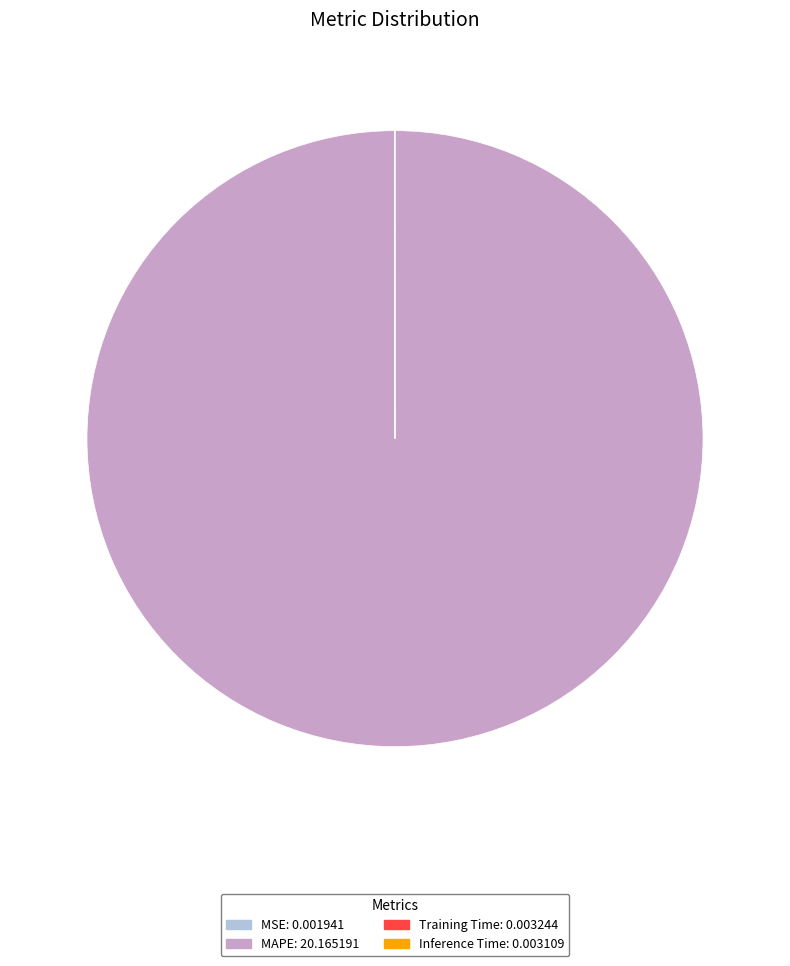

True or false: MAPE: 20.165191 accounts for 100% of the total.

True